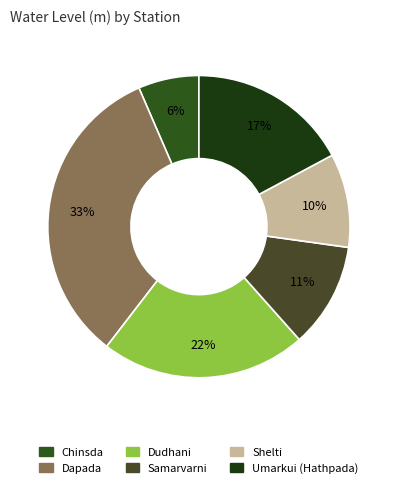

To the nearest percent, what is the combined percentage of Umarkui (Hathpada) and Dudhani?

39%